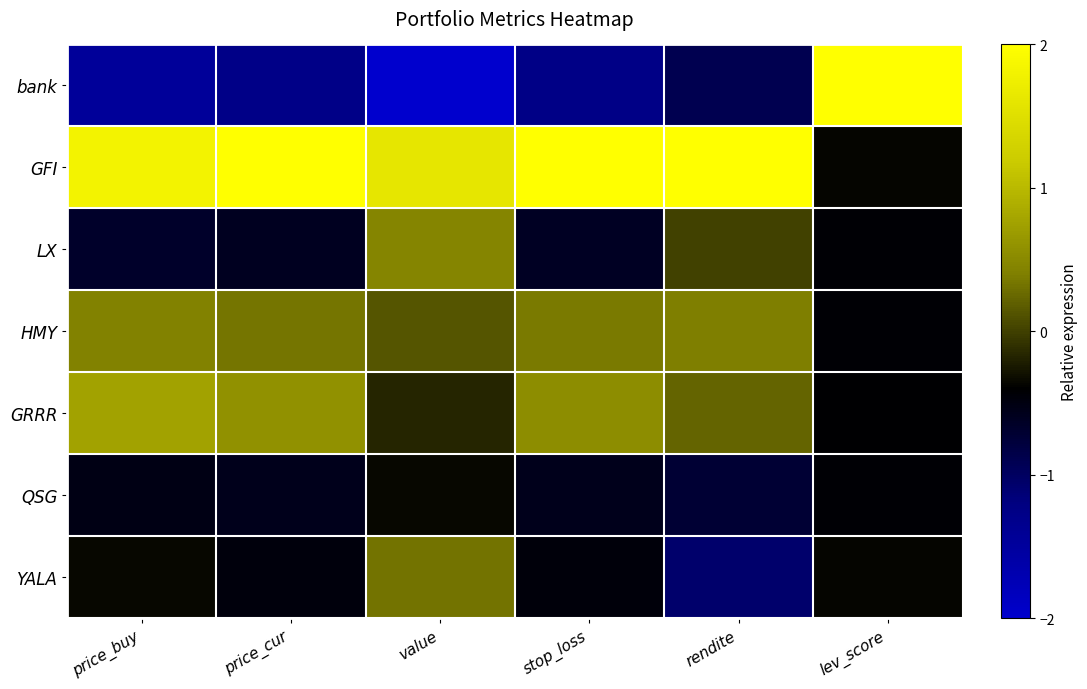

Reading right to left, what are all the values shown in this chart?

bank: lev_score=2.4	rendite=-0.9	stop_loss=-1.3	value=-2.0	price_cur=-1.3	price_buy=-1.5
GFI: lev_score=-0.4	rendite=2.1	stop_loss=2.0	value=1.6	price_cur=2.0	price_buy=1.8
LX: lev_score=-0.4	rendite=0.0	stop_loss=-0.6	value=0.5	price_cur=-0.6	price_buy=-0.7
HMY: lev_score=-0.4	rendite=0.4	stop_loss=0.4	value=0.1	price_cur=0.3	price_buy=0.4
GRRR: lev_score=-0.4	rendite=0.2	stop_loss=0.5	value=-0.2	price_cur=0.6	price_buy=0.8
QSG: lev_score=-0.4	rendite=-0.7	stop_loss=-0.6	value=-0.4	price_cur=-0.6	price_buy=-0.5
YALA: lev_score=-0.4	rendite=-1.1	stop_loss=-0.5	value=0.3	price_cur=-0.5	price_buy=-0.4